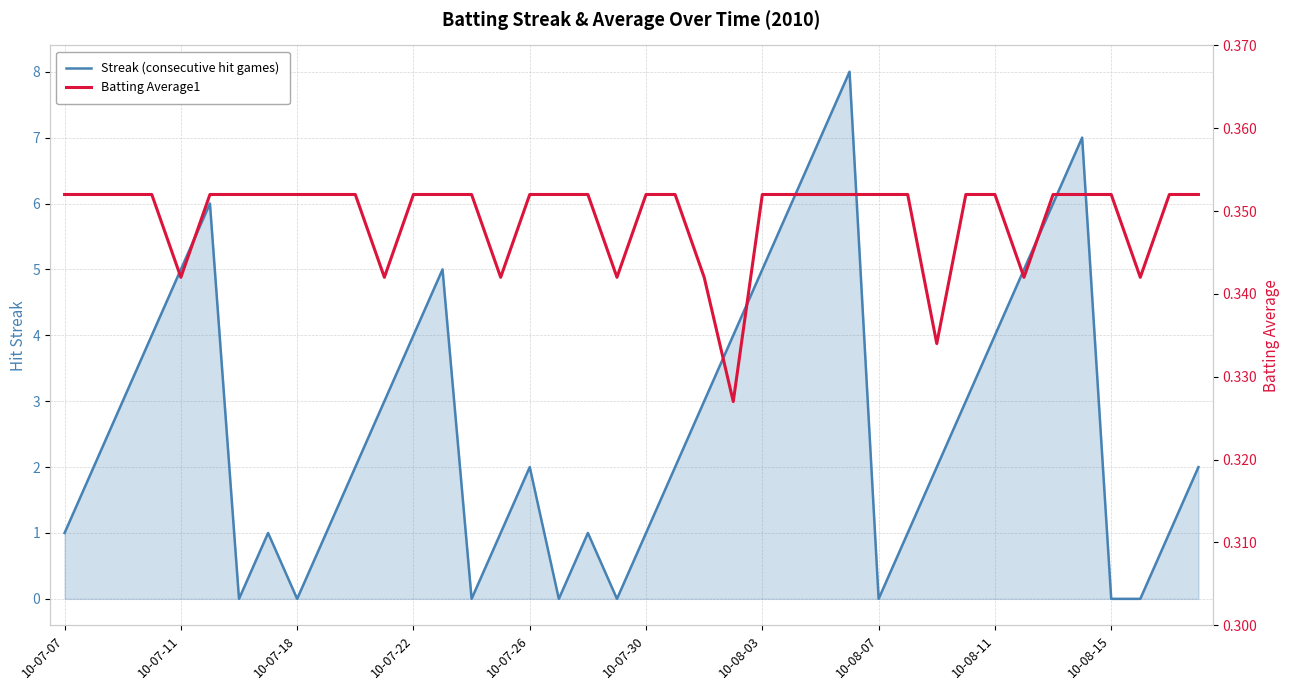

Between 18 and 39, which is larger?

39